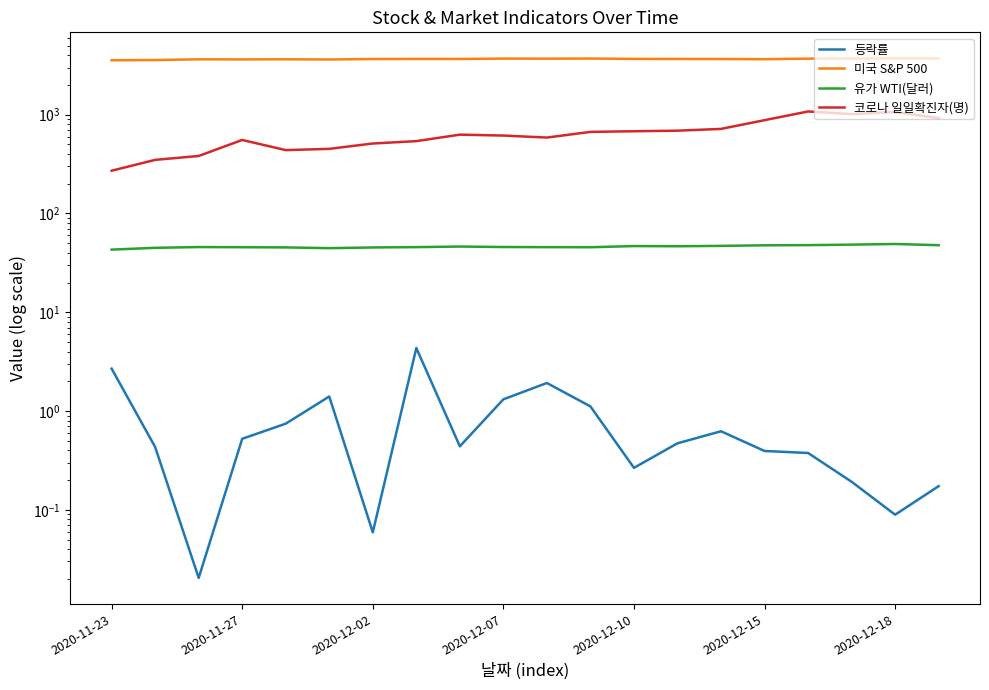

How many interior local peaks does the 등락률 series have?

4